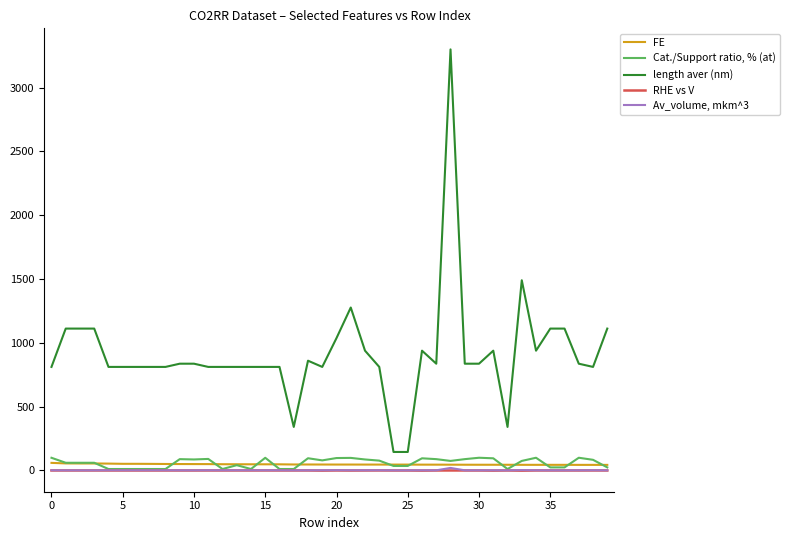

Which series has the largest range (max minus min)?

length aver (nm)